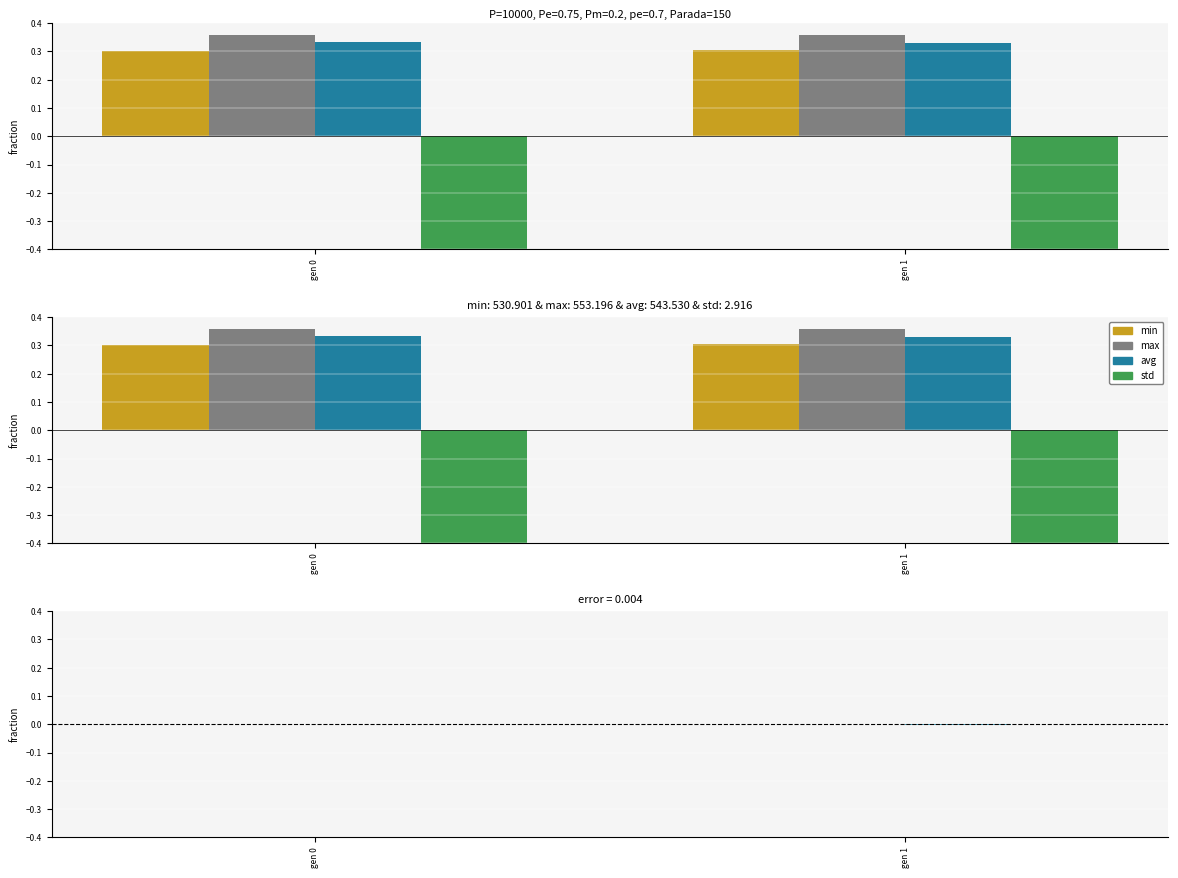

The value of avg at gen 1 is -0.0. True or false?

False